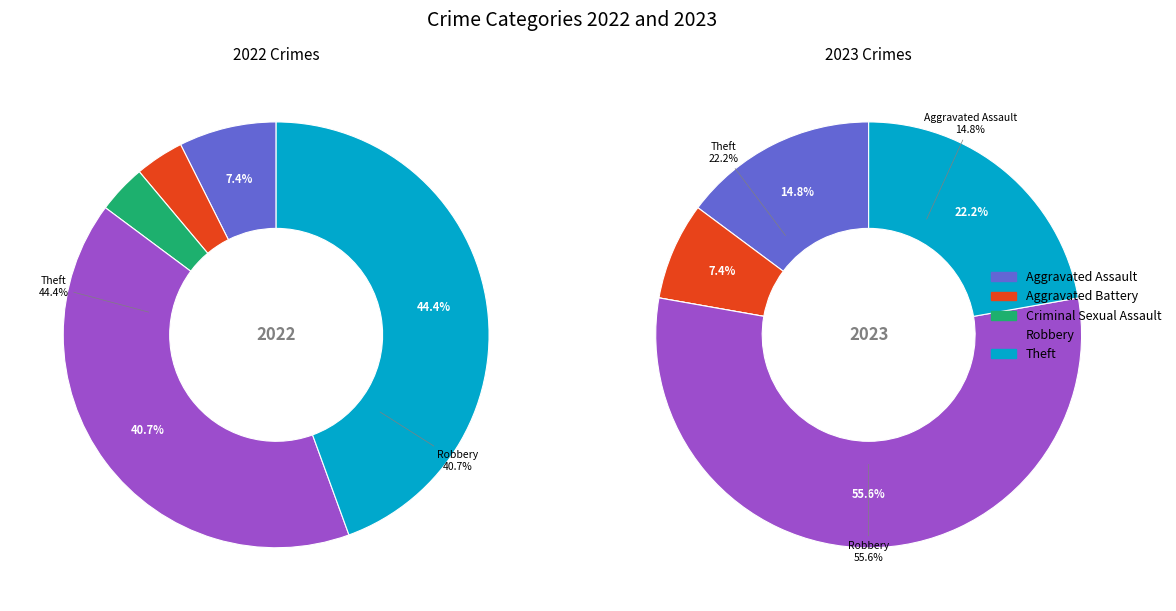

How many slices are in this pie chart?

5